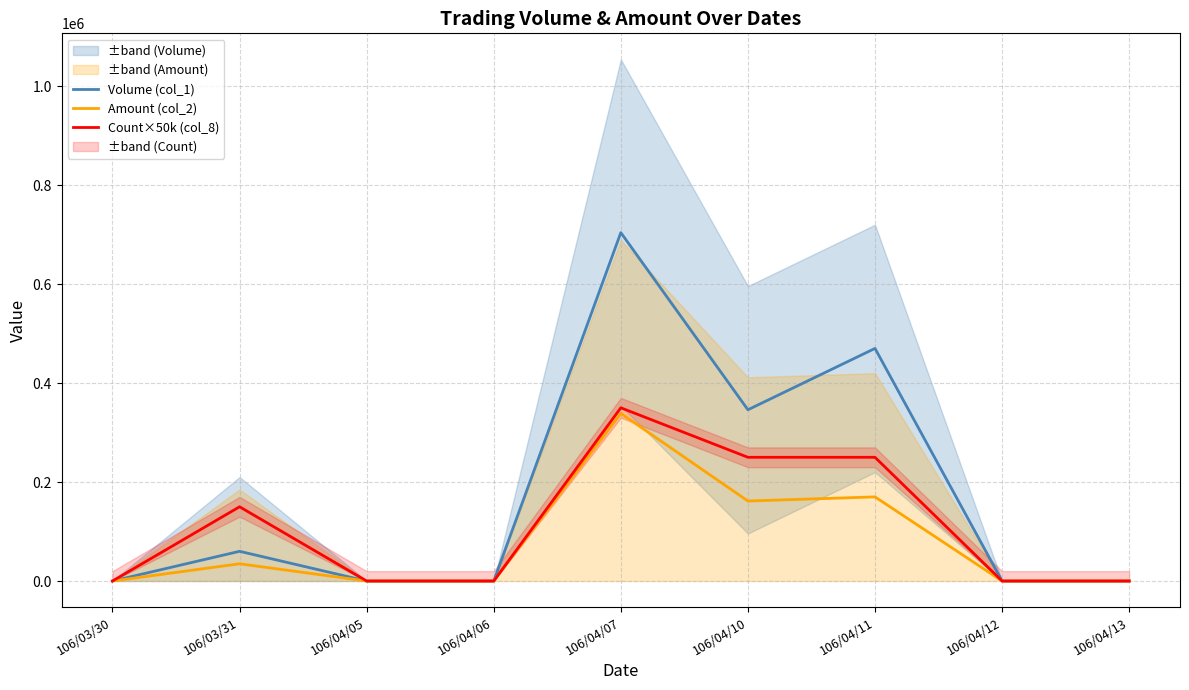

Between 106/04/11 and 106/04/13, which series saw the biggest shift?

Volume (col_1)